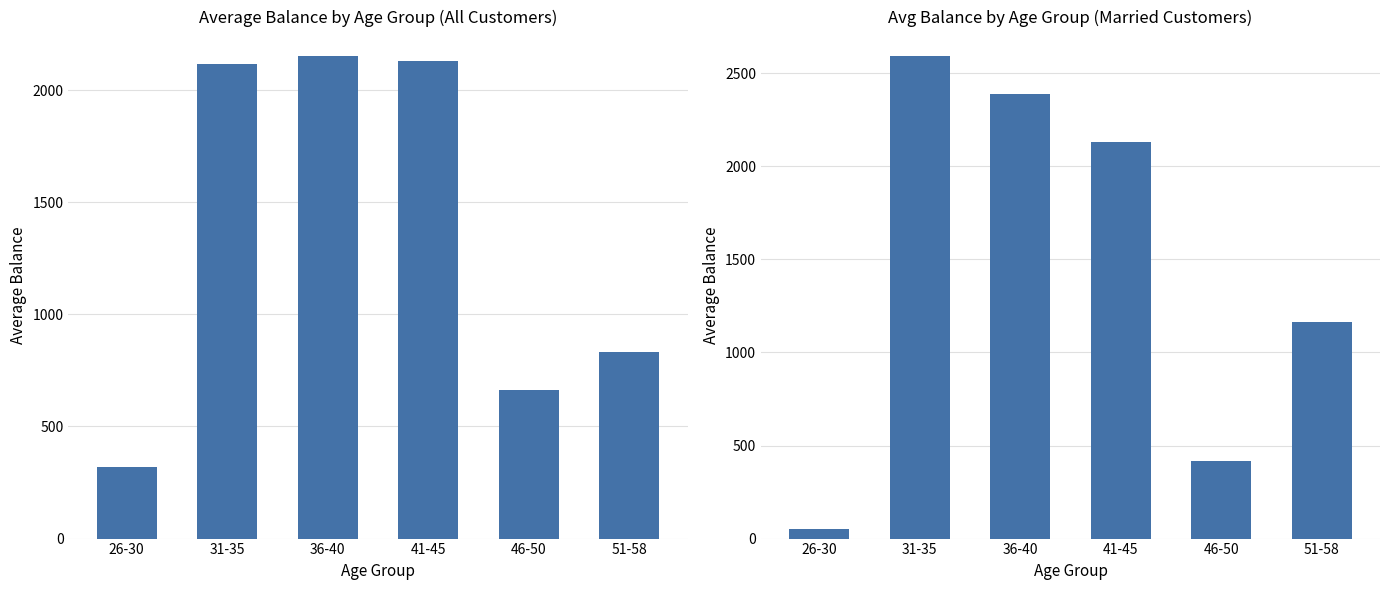

How many values in the AverageBalance series exceed 2117?

3